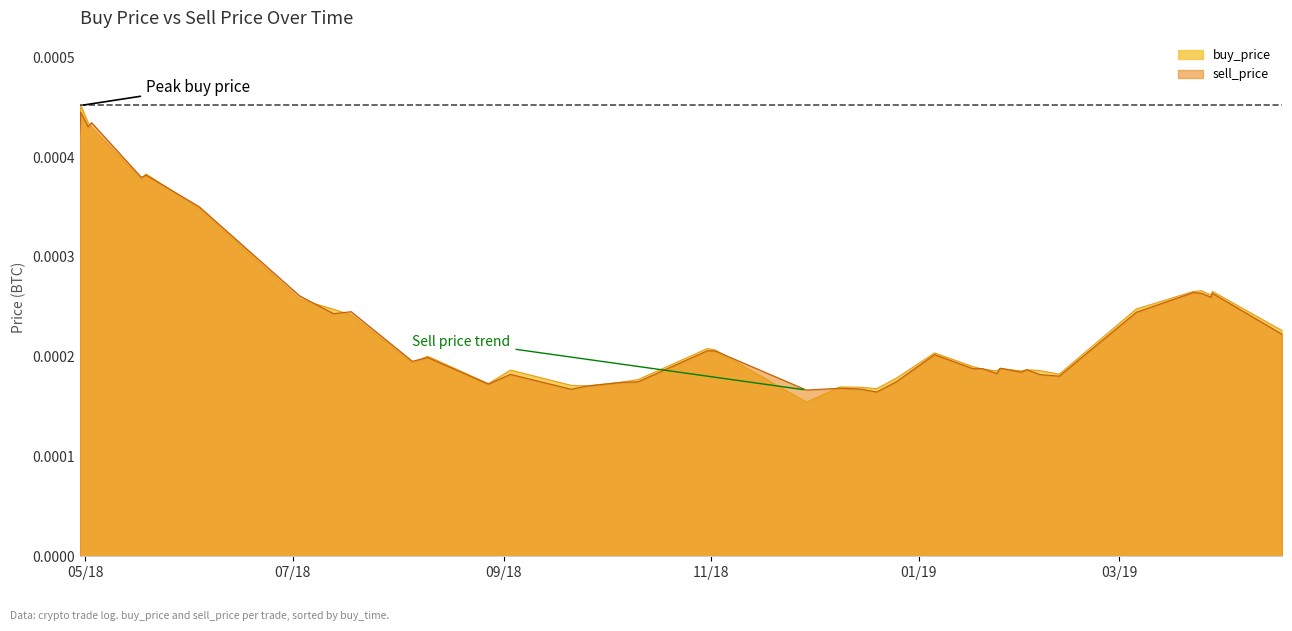

Which series has the widest spread of values?

buy_price